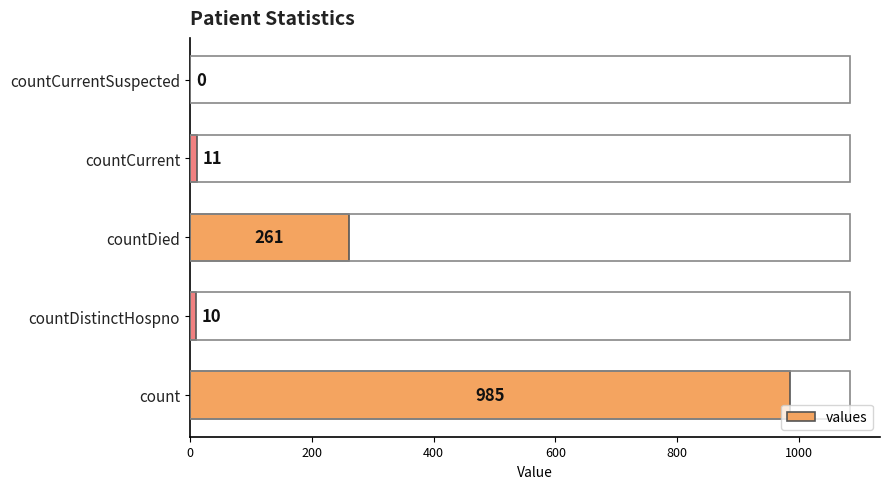

What is the change in value from countDied to countCurrentSuspected?

-261